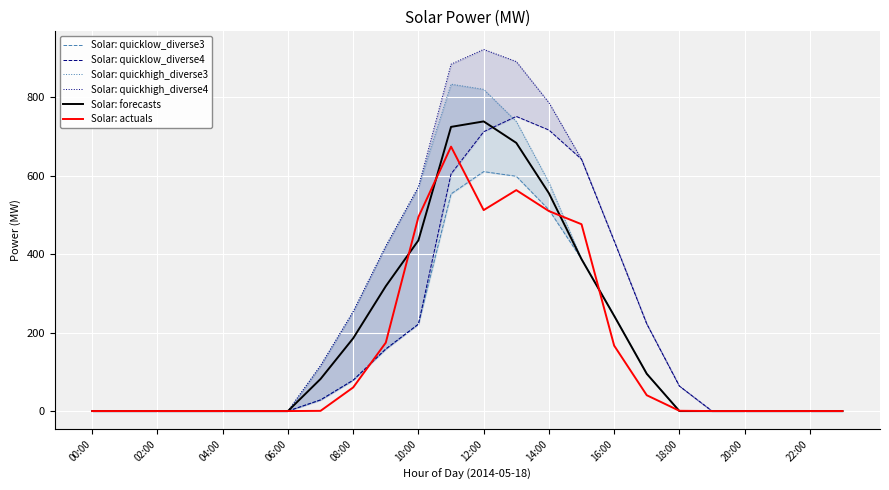

What is the sum of all Solar: quicklow_diverse3 values?

3486.4